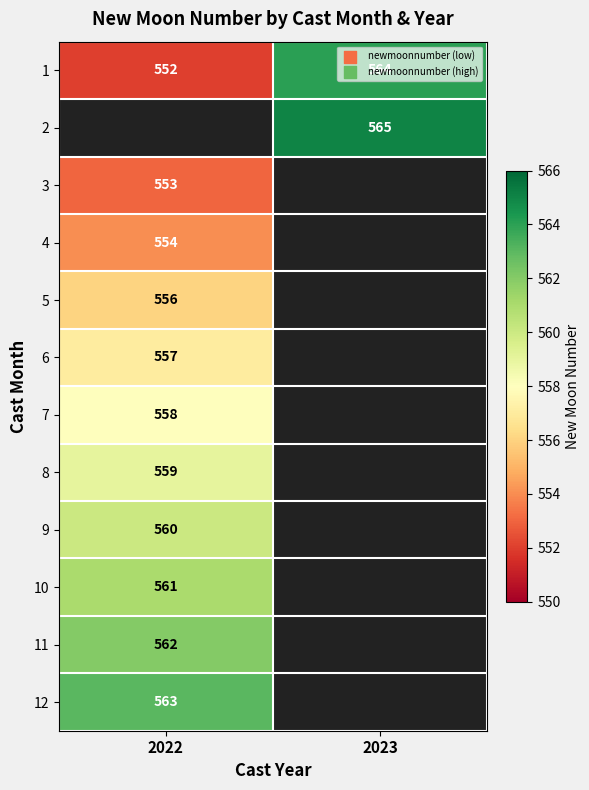

The 6 series shows 161 at 2022. True or false?

False